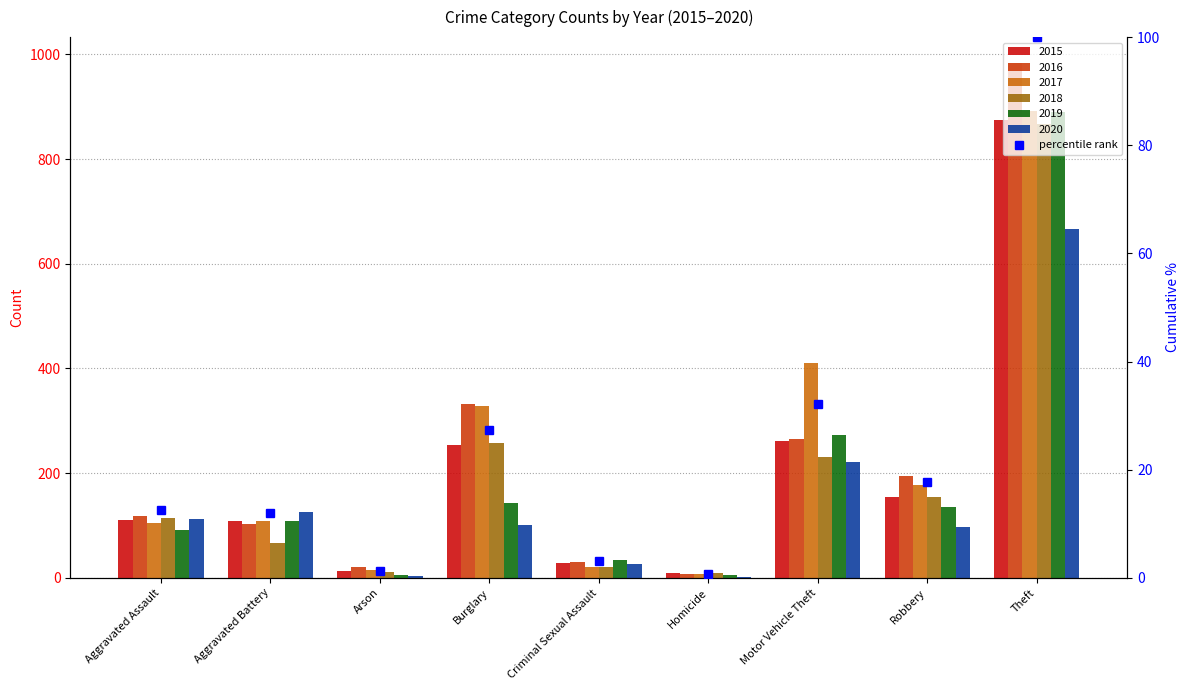

What is the average value?

23.0